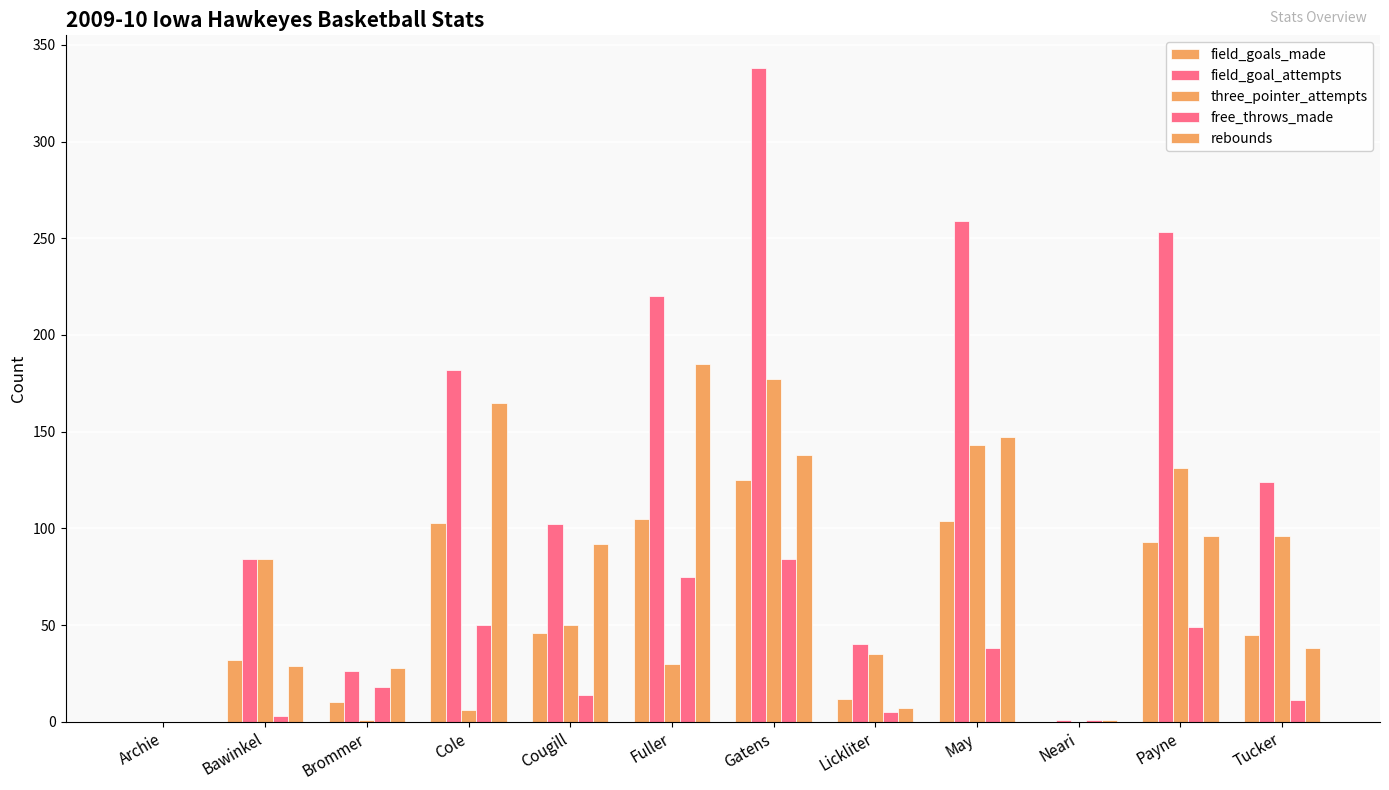

Is it true that free_throws_made equals 100 at Fuller?

False